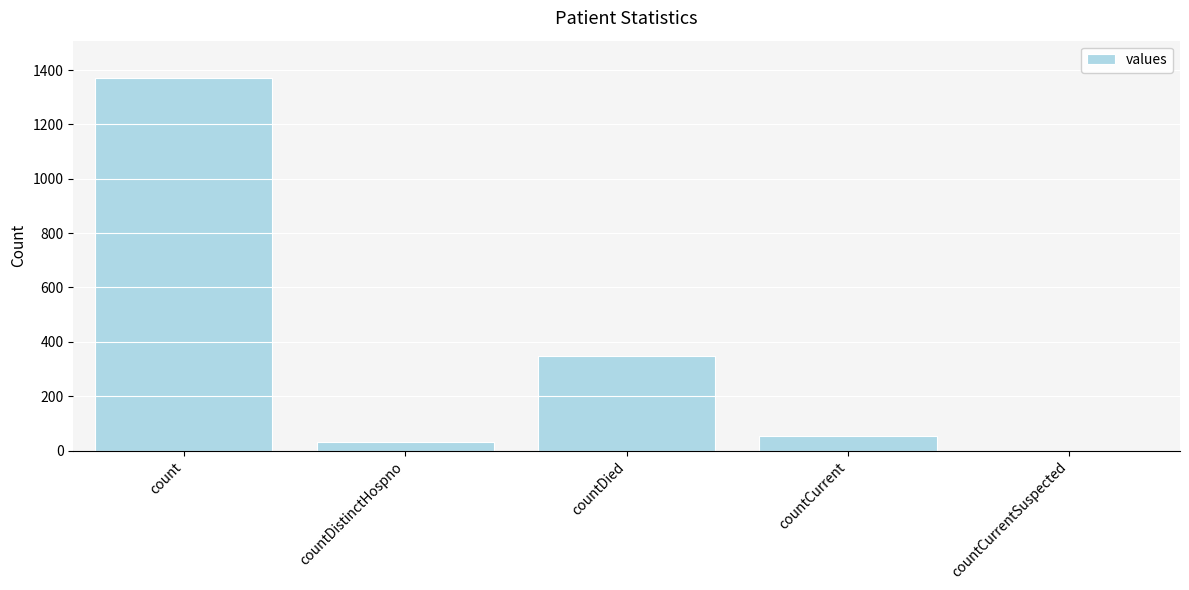

Which label corresponds to the largest value in the chart?

count